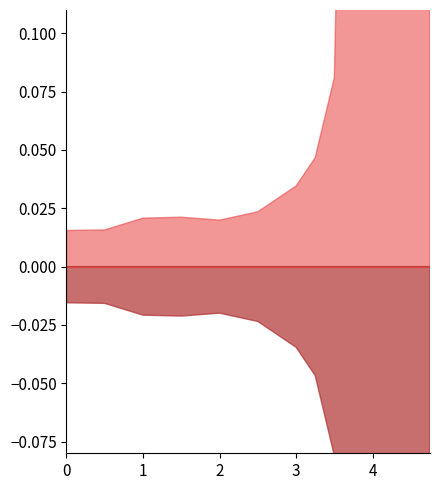

List the series in order of their overall mean, lowest first.

PCYV [Volts], CHLV [Volts]